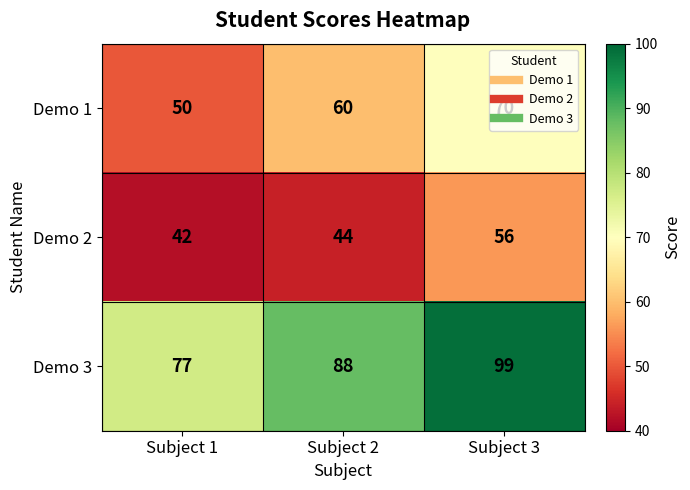

Rank the series by their maximum value, from highest to lowest.

Demo 3, Demo 1, Demo 2